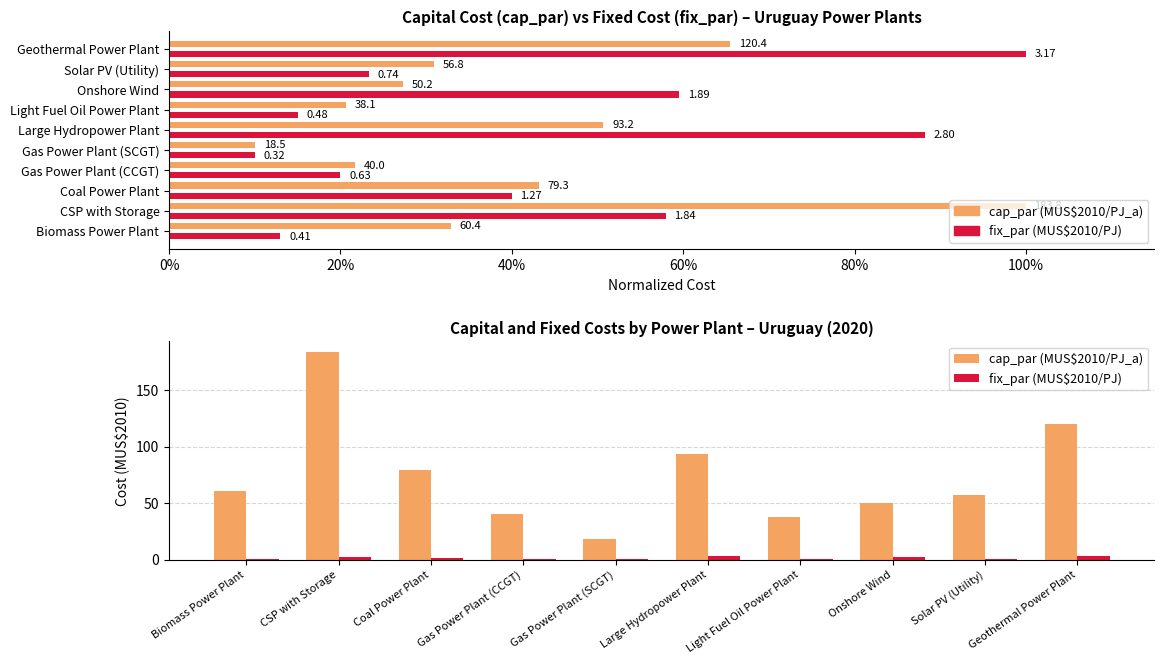

How many bars are there in total?

20